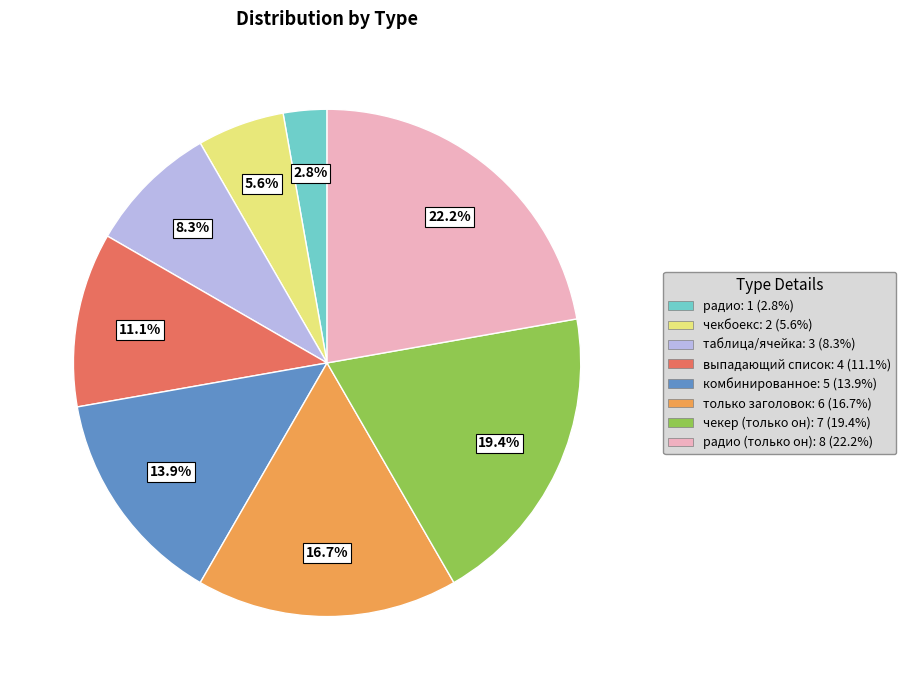

To the nearest percent, what is the difference between the largest and smallest slice percentages?

19%